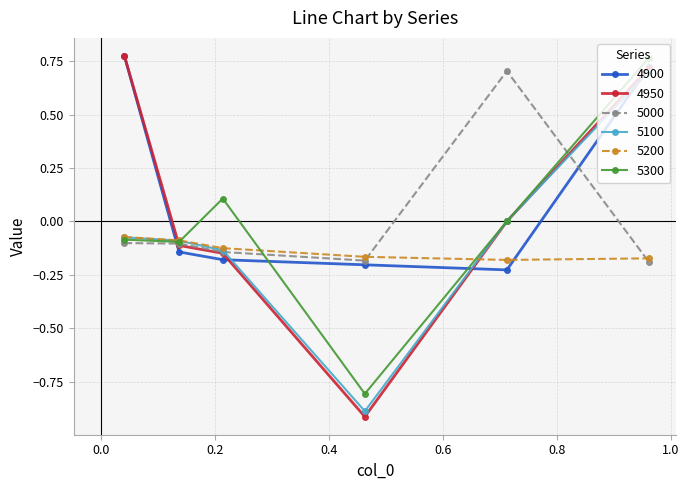

In 4900, how many points are lower than both neighbors (excluding endpoints)?

1